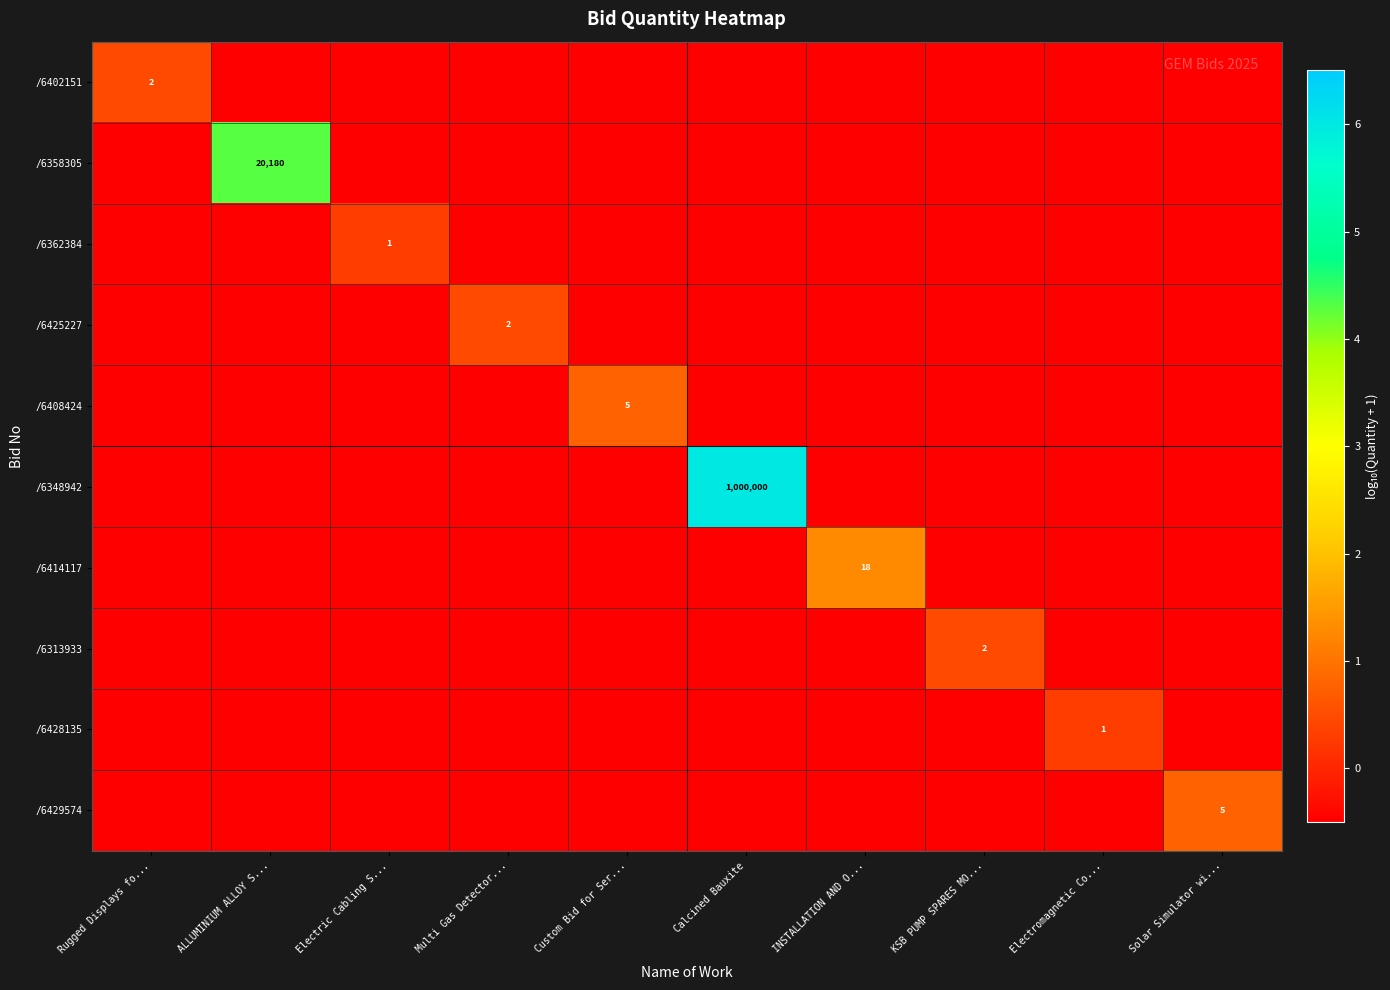

Which label corresponds to the largest value in the chart?

Calcined Bauxite